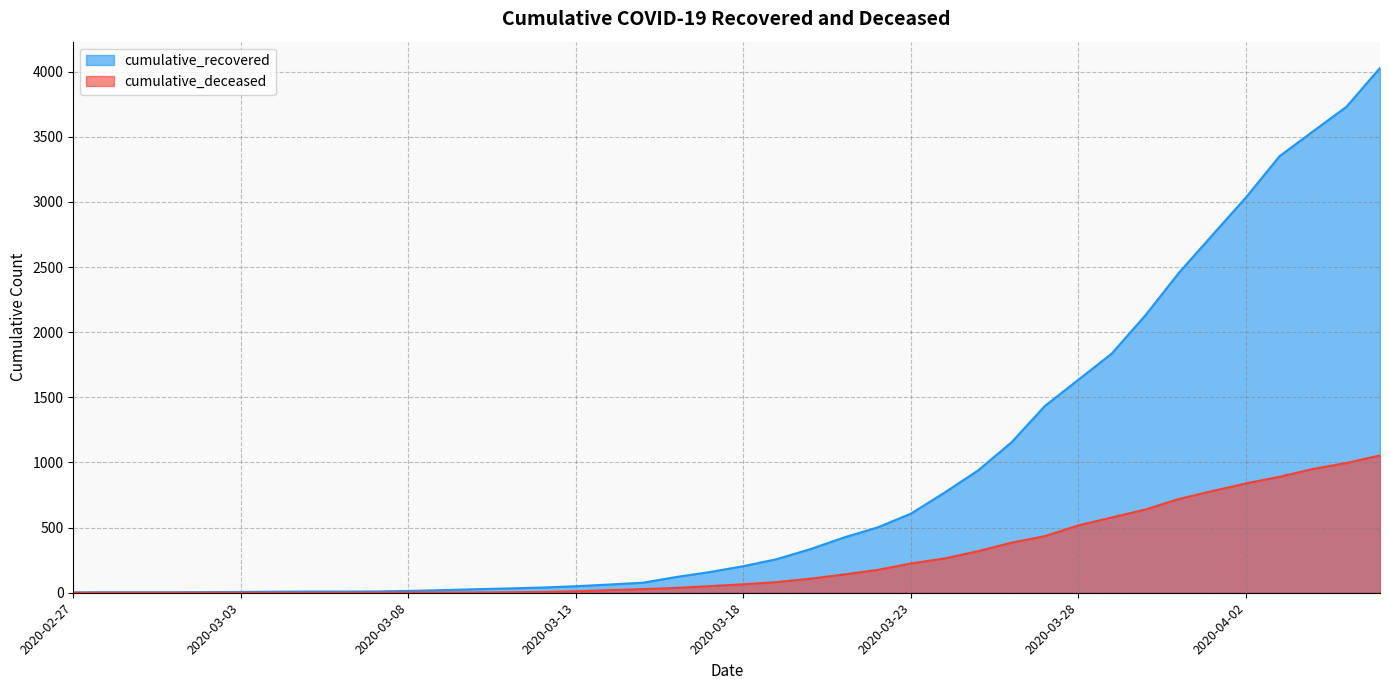

Which series has the largest range (max minus min)?

cumulative_recovered